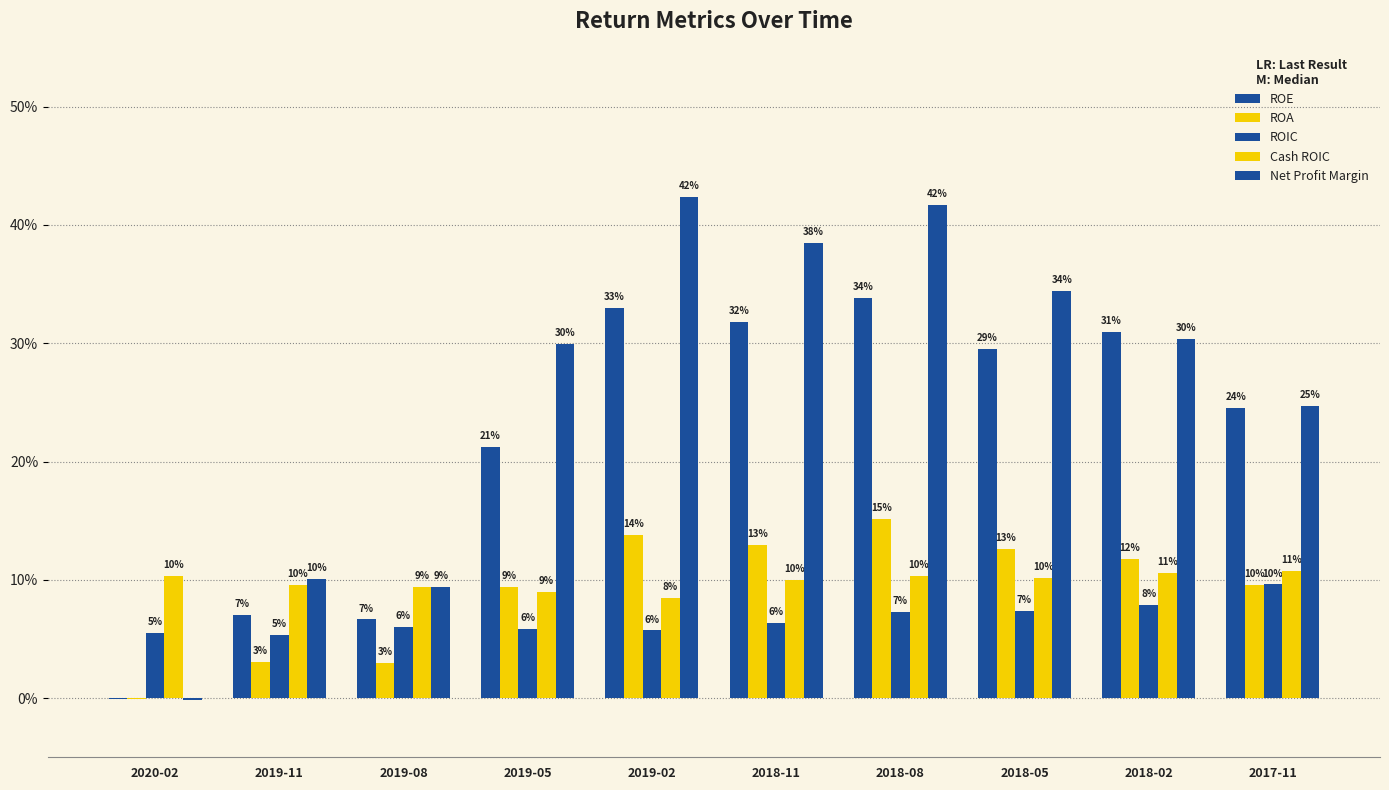

Reading right to left, list all the values displayed in this chart.

ROE: 2017-11=0.2	2018-02=0.3	2018-05=0.3	2018-08=0.3	2018-11=0.3	2019-02=0.3	2019-05=0.2	2019-08=0.1	2019-11=0.1	2020-02=-0.0
ROA: 2017-11=0.1	2018-02=0.1	2018-05=0.1	2018-08=0.2	2018-11=0.1	2019-02=0.1	2019-05=0.1	2019-08=0.0	2019-11=0.0	2020-02=-0.0
ROIC: 2017-11=0.1	2018-02=0.1	2018-05=0.1	2018-08=0.1	2018-11=0.1	2019-02=0.1	2019-05=0.1	2019-08=0.1	2019-11=0.1	2020-02=0.1
Cash ROIC: 2017-11=0.1	2018-02=0.1	2018-05=0.1	2018-08=0.1	2018-11=0.1	2019-02=0.1	2019-05=0.1	2019-08=0.1	2019-11=0.1	2020-02=0.1
Net Profit Margin: 2017-11=0.2	2018-02=0.3	2018-05=0.3	2018-08=0.4	2018-11=0.4	2019-02=0.4	2019-05=0.3	2019-08=0.1	2019-11=0.1	2020-02=-0.0